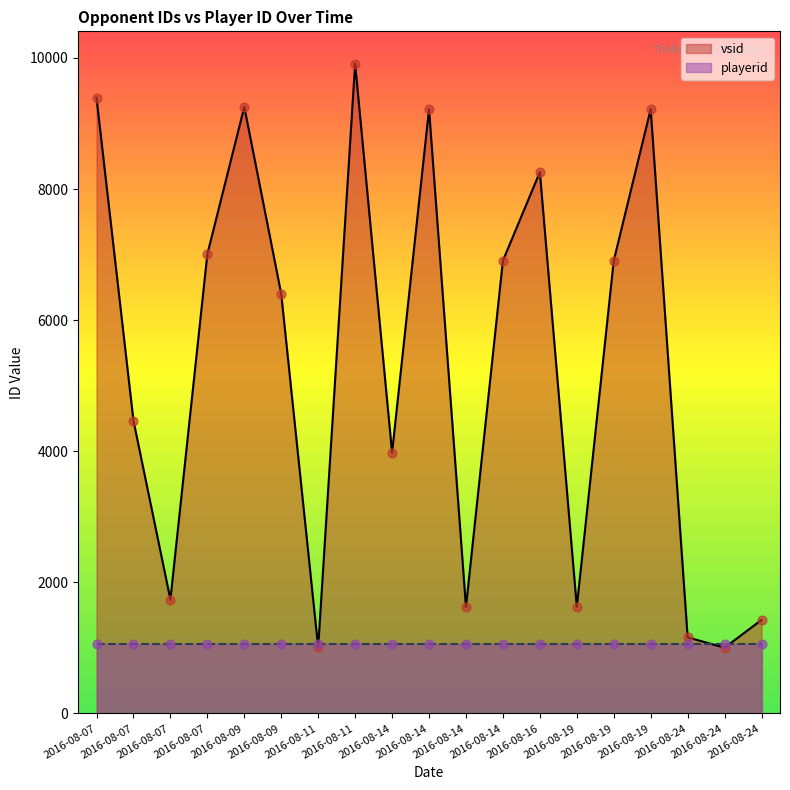

Which series has the largest total across all categories?

vsid